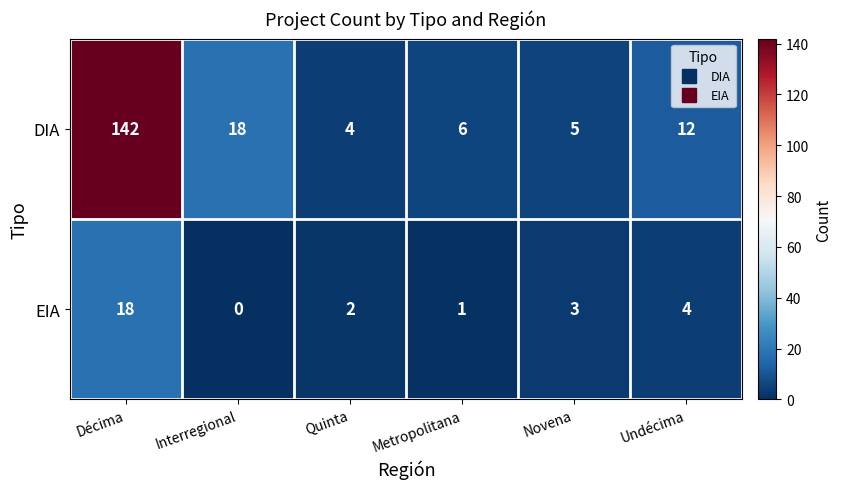

What is the average value of the EIA series?

5